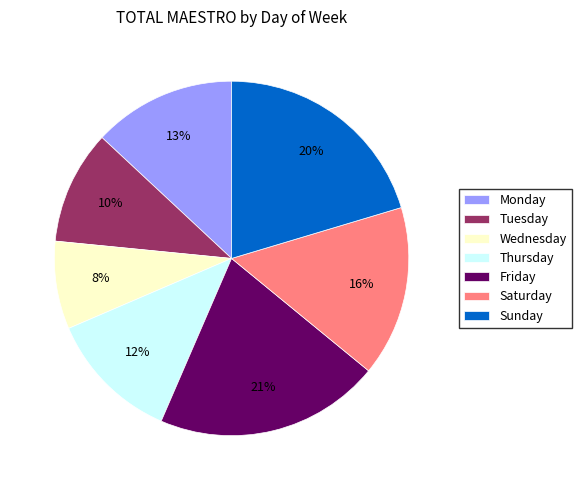

Approximately how many times larger is the value at Thursday compared to Friday?

0.6